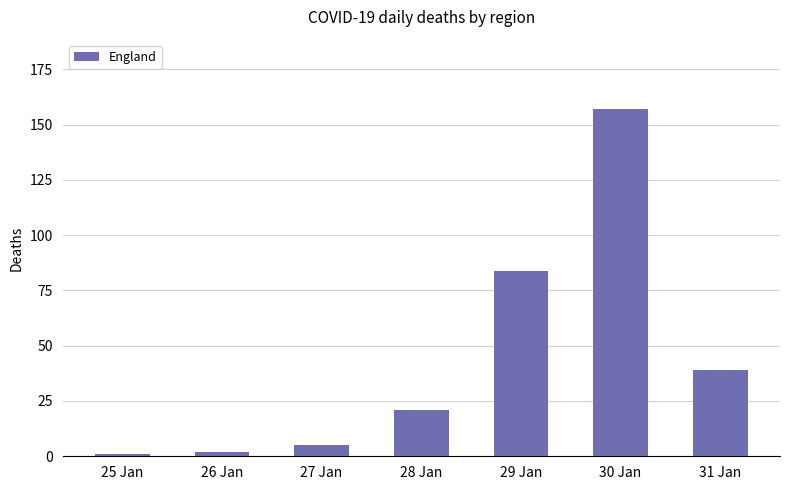

Count the number of categories in the chart.

7